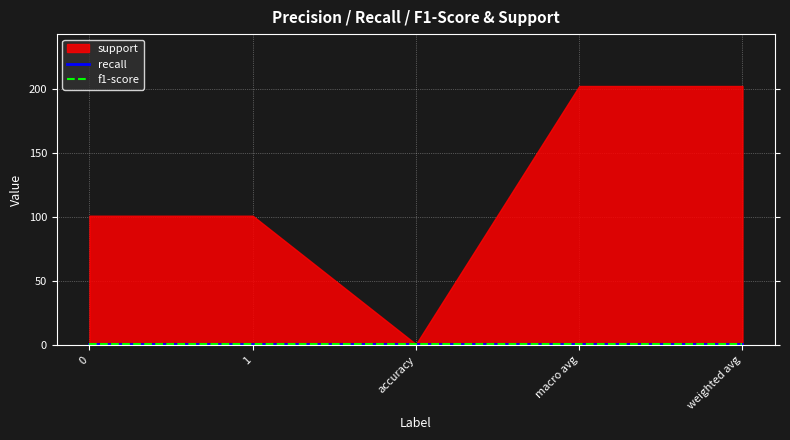

True or false: recall has more than 0 interior local peaks.

False